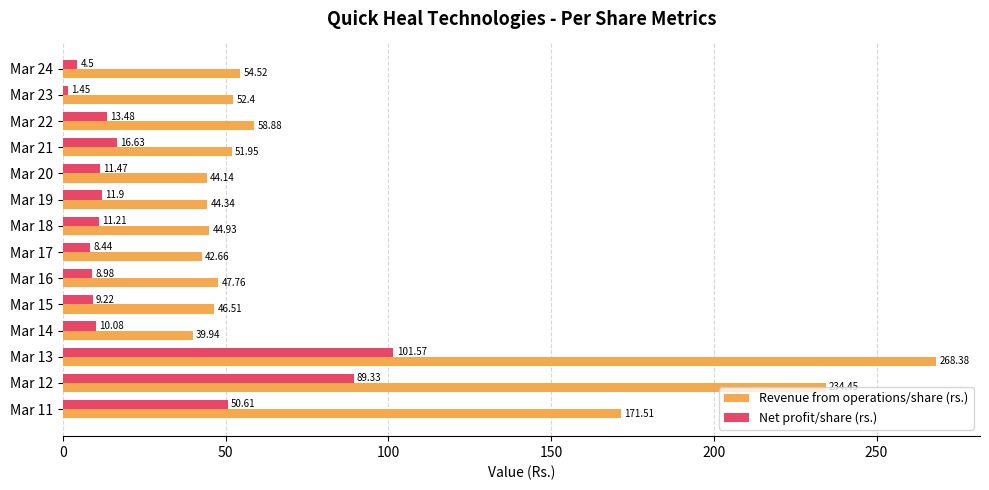

Rank the series at Mar 20 from highest to lowest value.

Revenue from operations/share (rs.), Net profit/share (rs.)